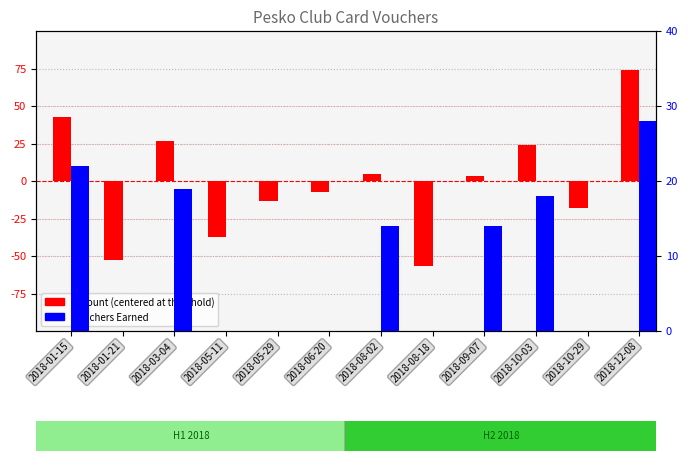

Is it true that Vouchers Earned equals 22.0 at 2018-01-15?

True